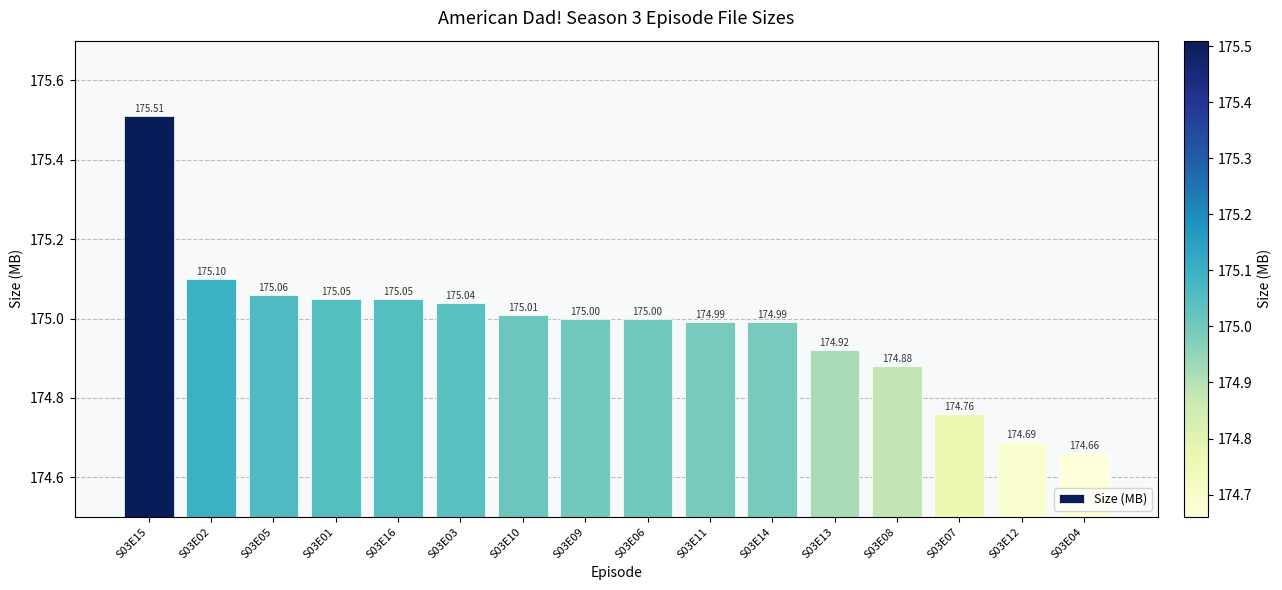

What is the sum of the values at S03E15 and S03E04?

350.2